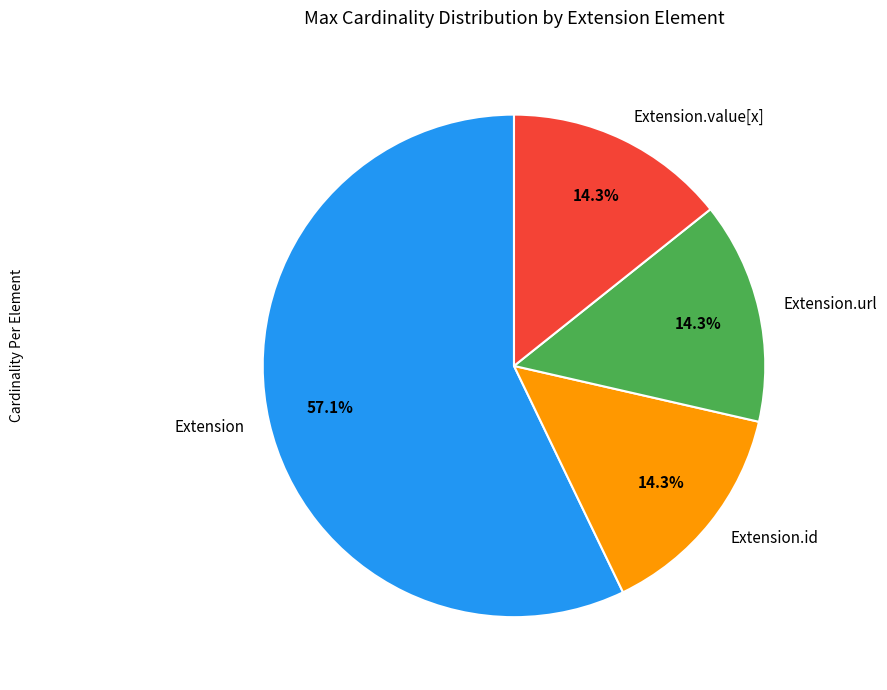

What is the majority slice?

Extension